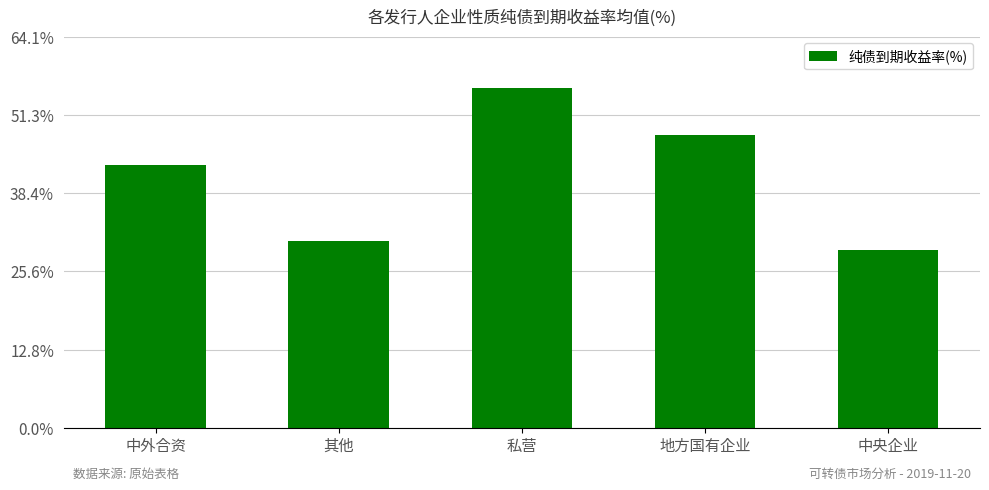

Are the bars horizontal?

No